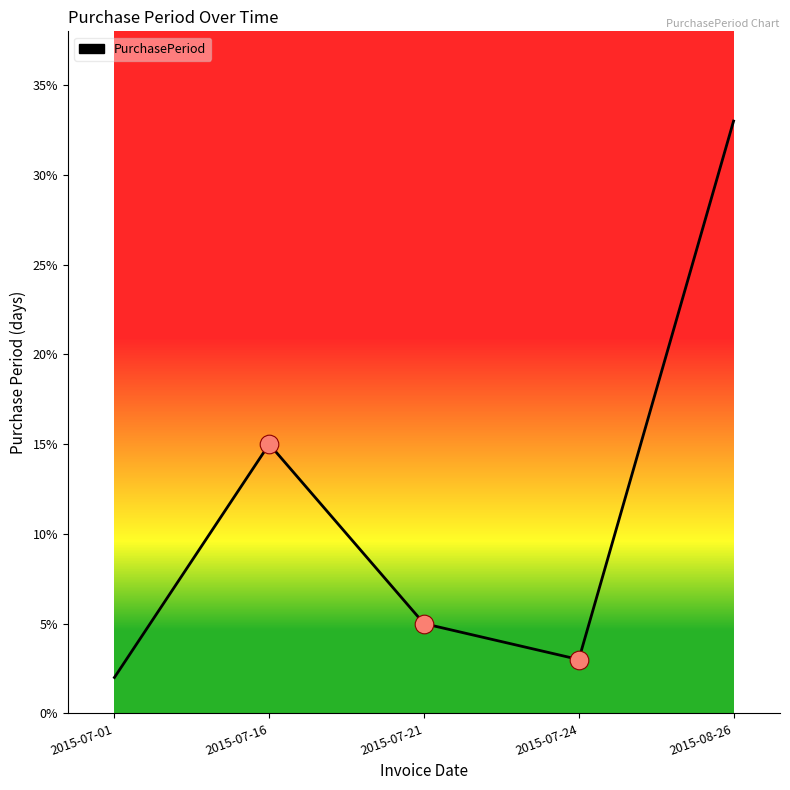

Approximately how many times larger is the value at 2015-07-16 compared to 2015-08-26?

0.5